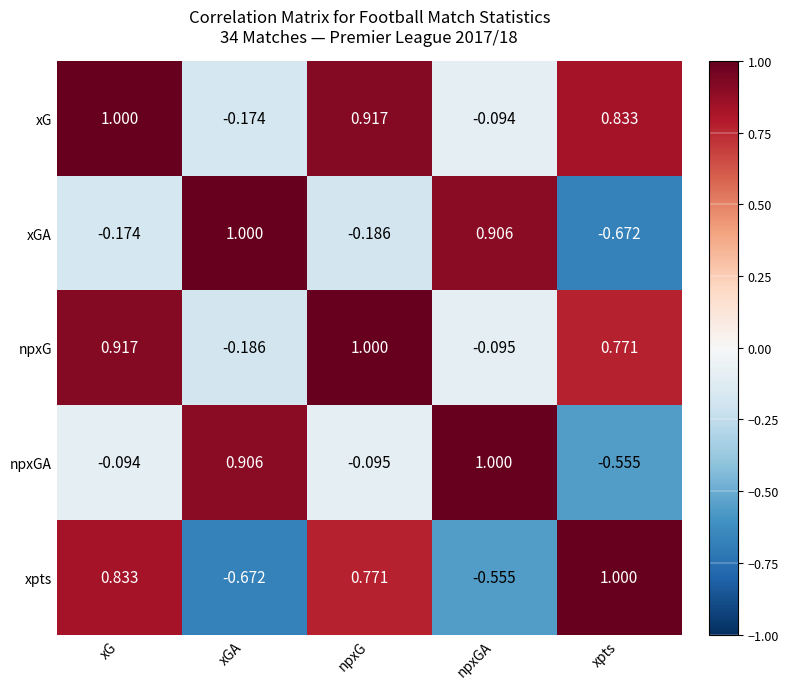

Where does the npxG series first go above 0?

xG